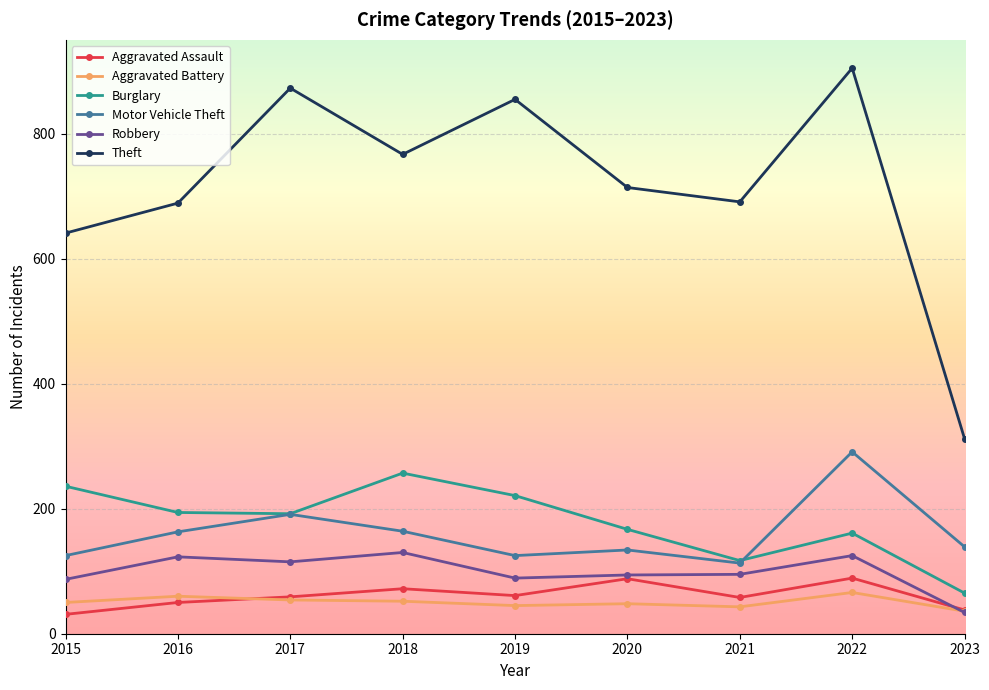

True or false: Aggravated Assault has more than 1 interior local peaks.

True